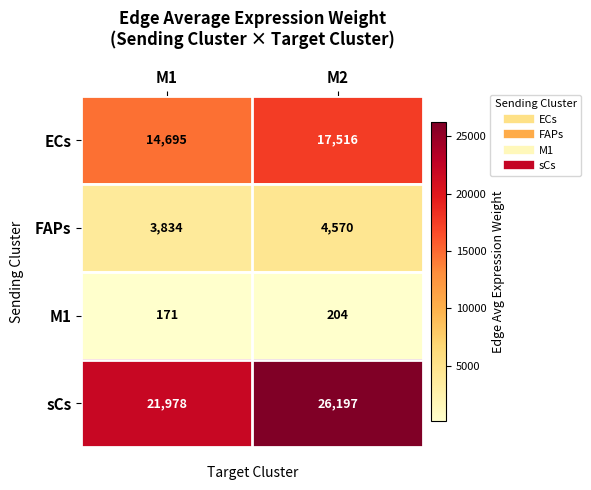

Is it true that ECs equals 14695 at M1?

True